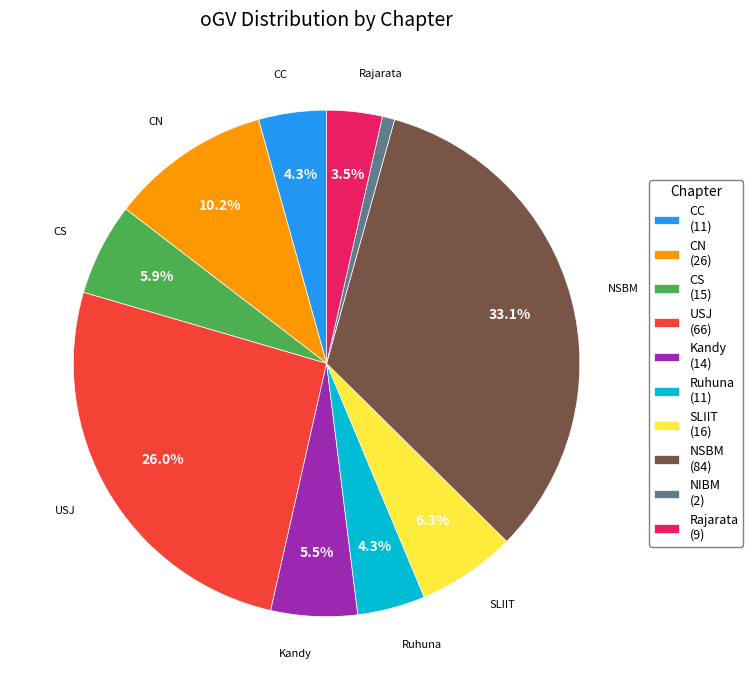

Does CS represent more than half of the total?

No